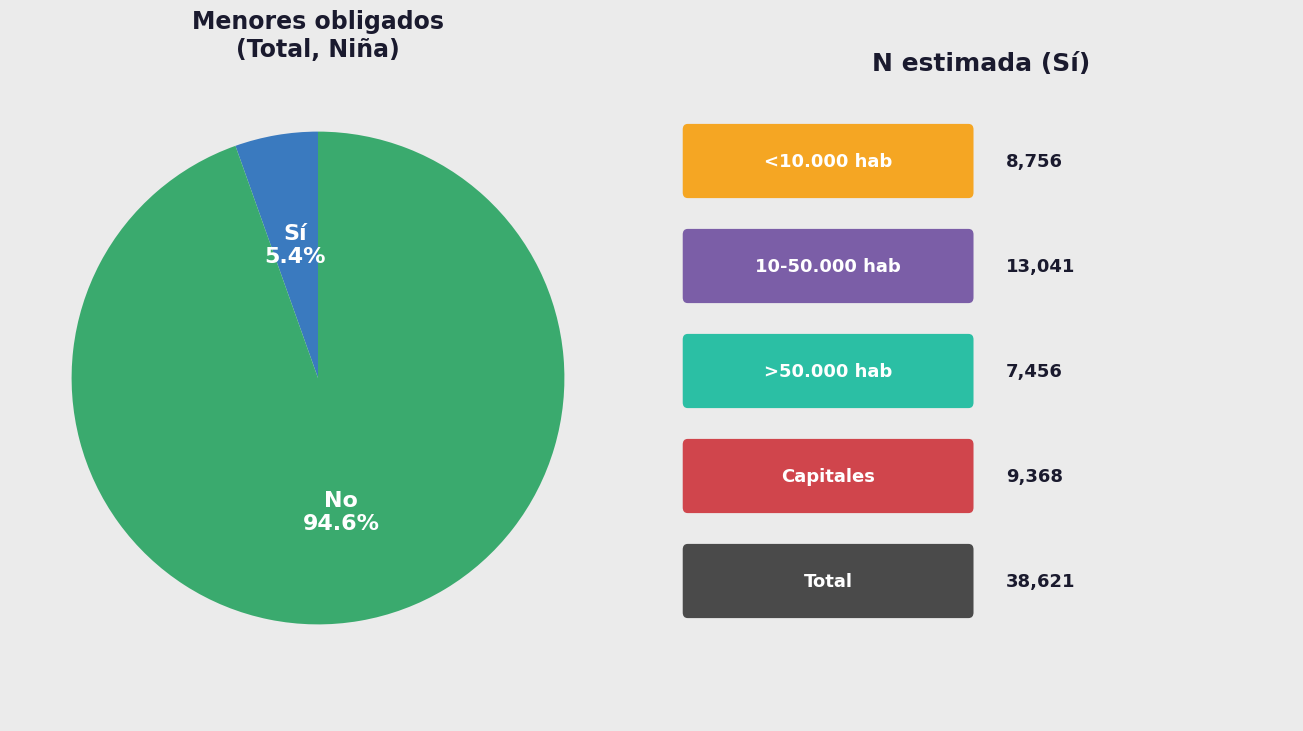

Count the number of slices in the pie.

2